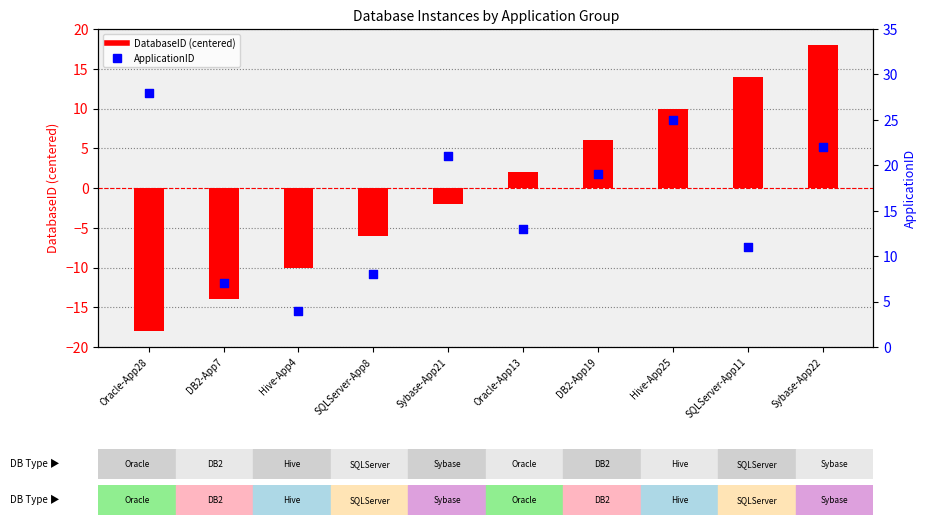

Which series has the widest spread of Y values?

DatabaseID (centered)